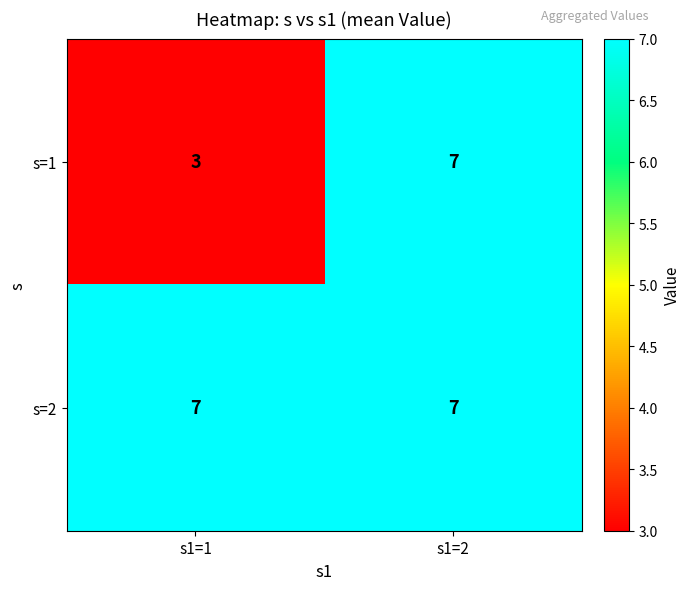

What is the total value across all series at s1=2?

14